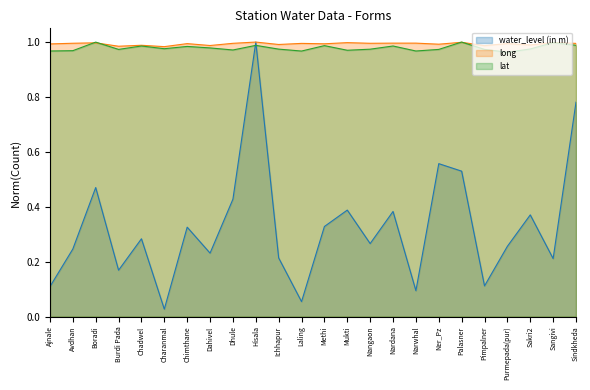

How many interior local peaks does the long series have?

9